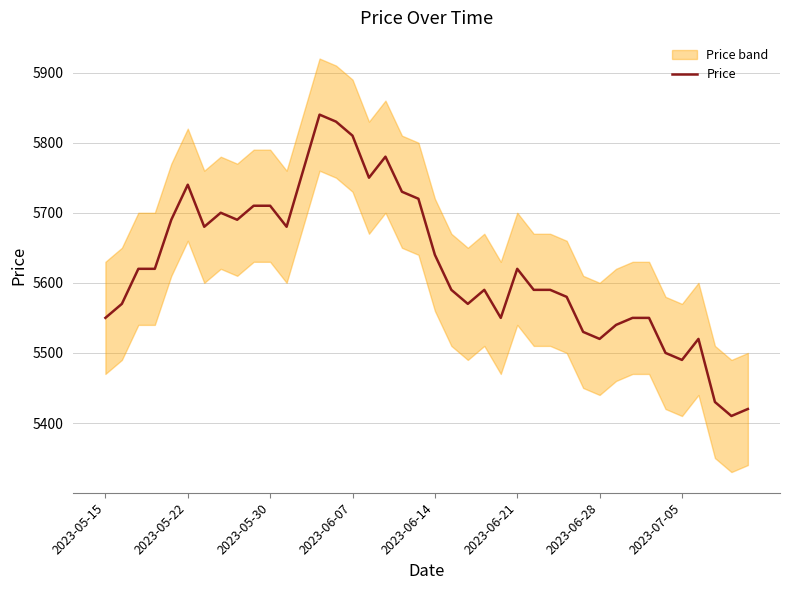

Is it true that Price equals 7911 at 2023-05-15?

False